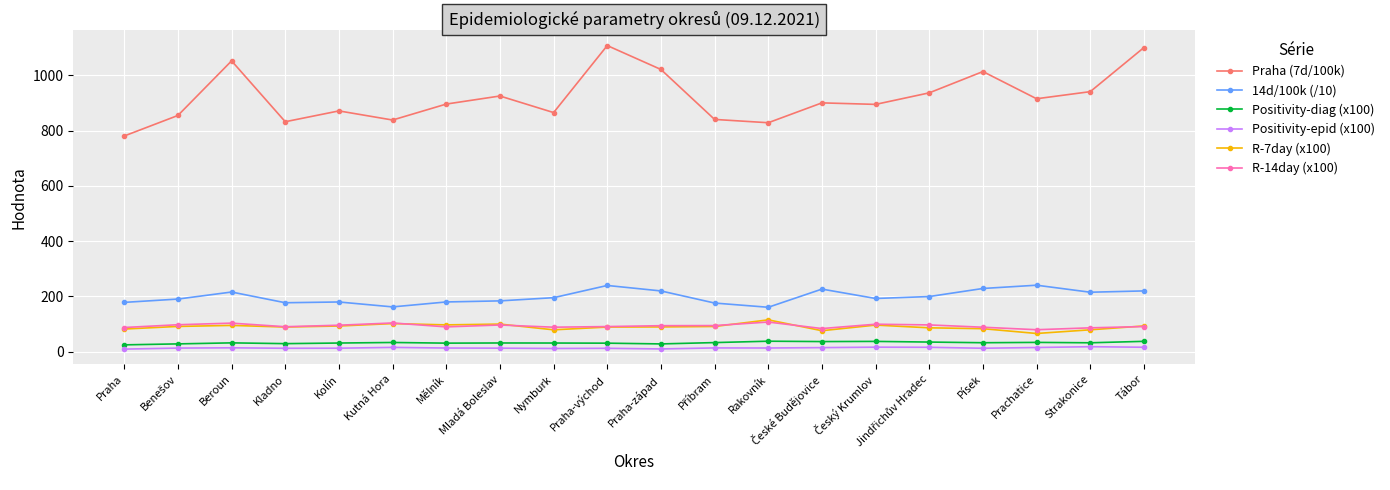

At how many categories does at least one series exceed 596?

20